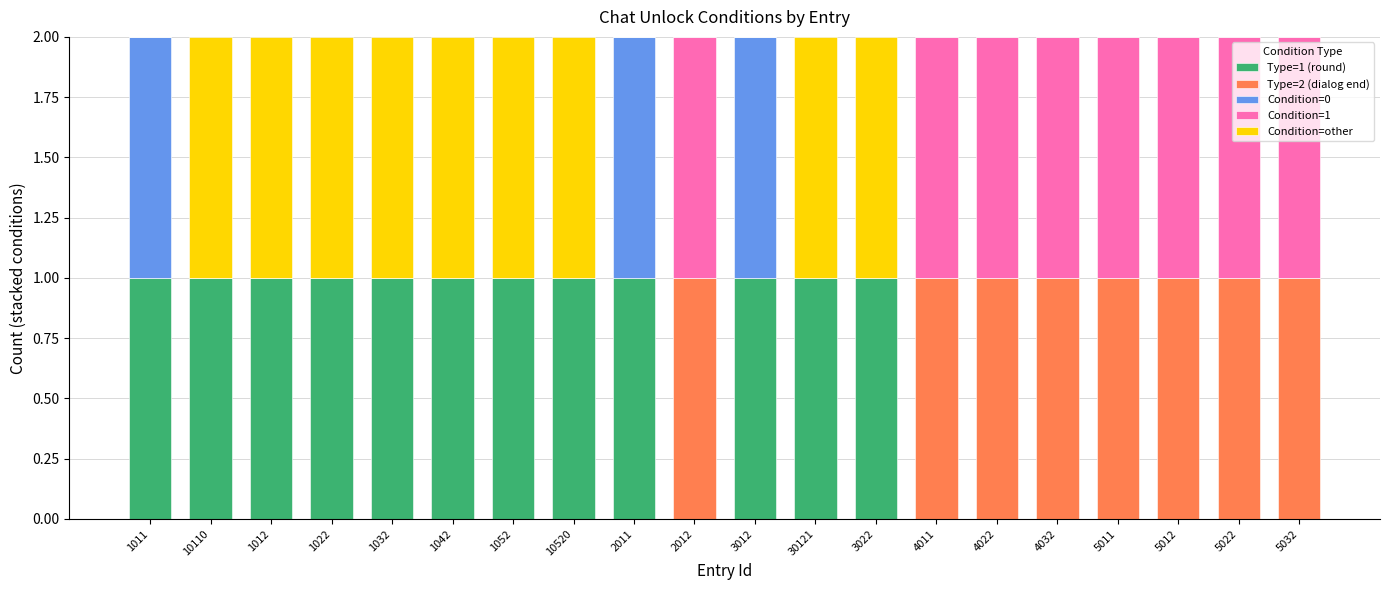

The Type=1 (round) series shows 0 at 3022. True or false?

False